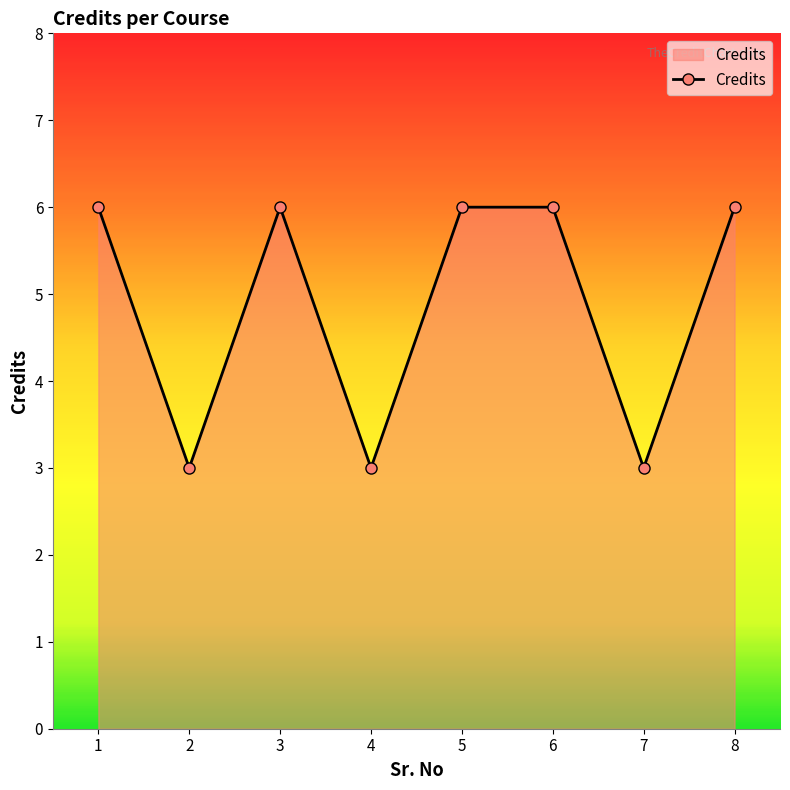

How many values are between 3 and 6?

8